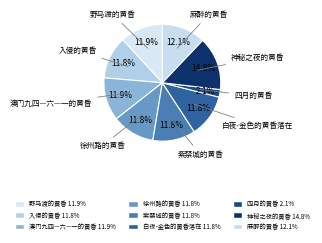

How many segments does this pie chart have?

9